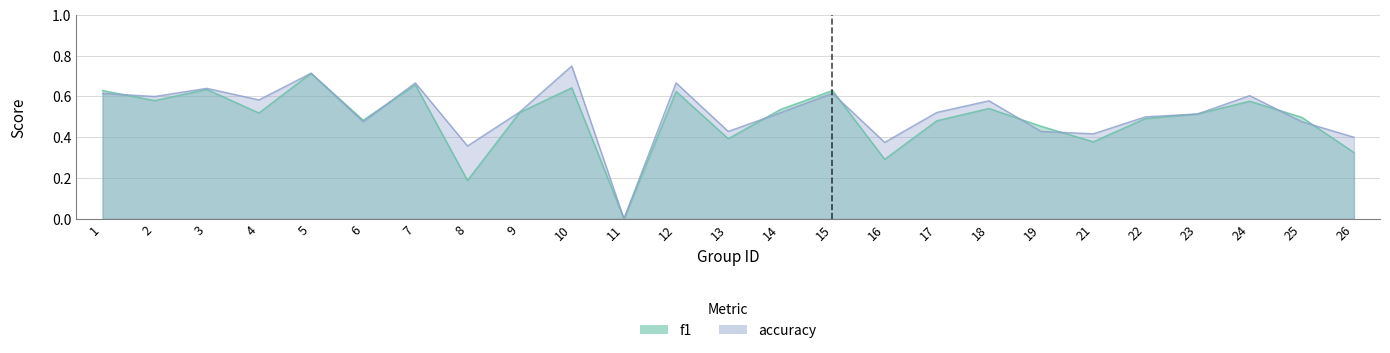

Is the value of f1 at 18 greater than the value of accuracy at 9?

Yes